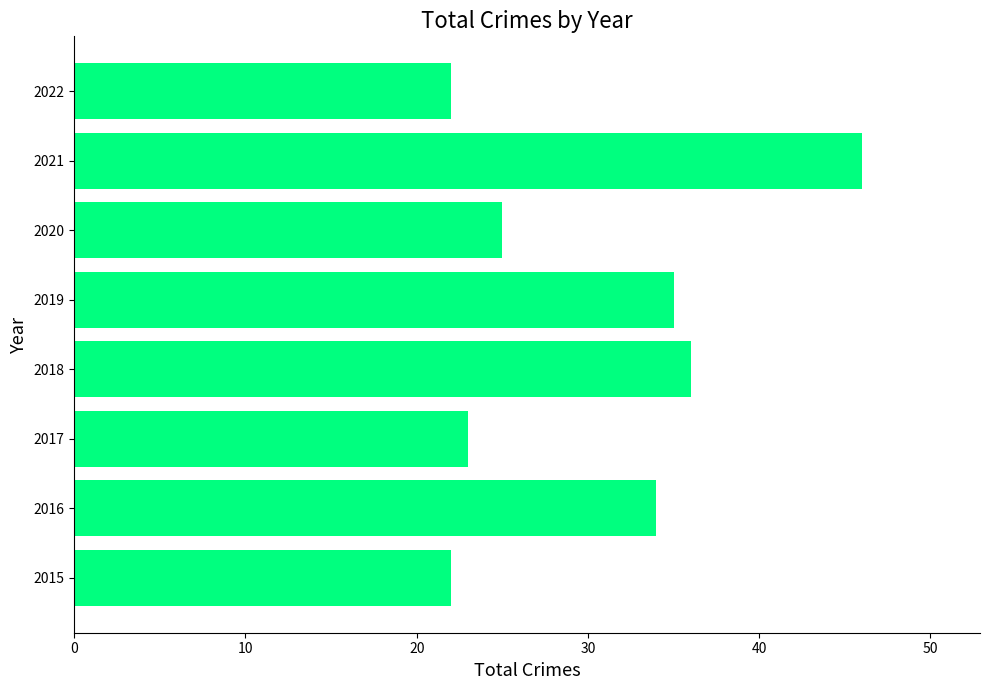

True or false: the data shows 61 at 2018.

False